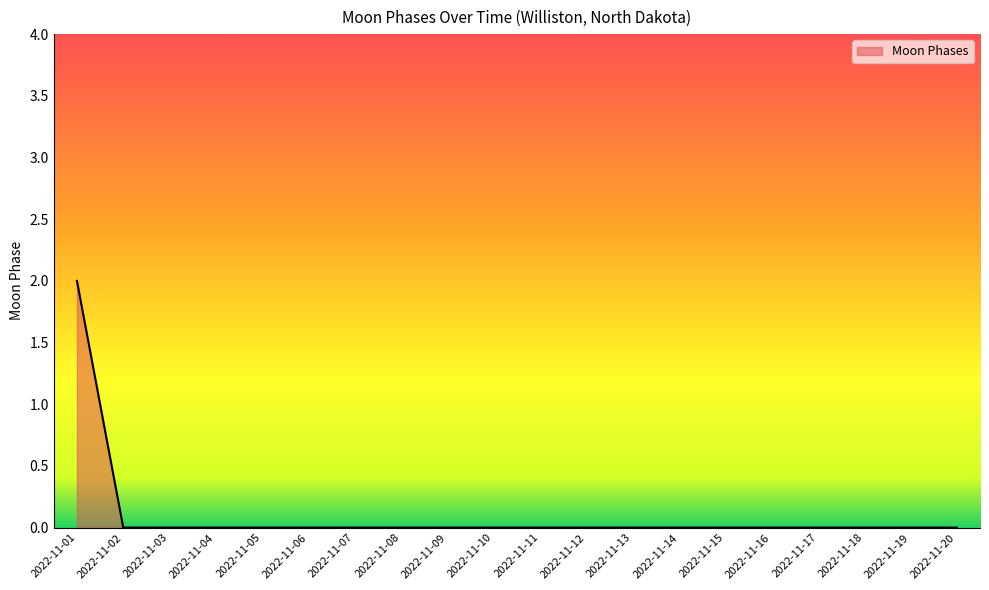

Which category has the highest value across all series?

2022-11-01